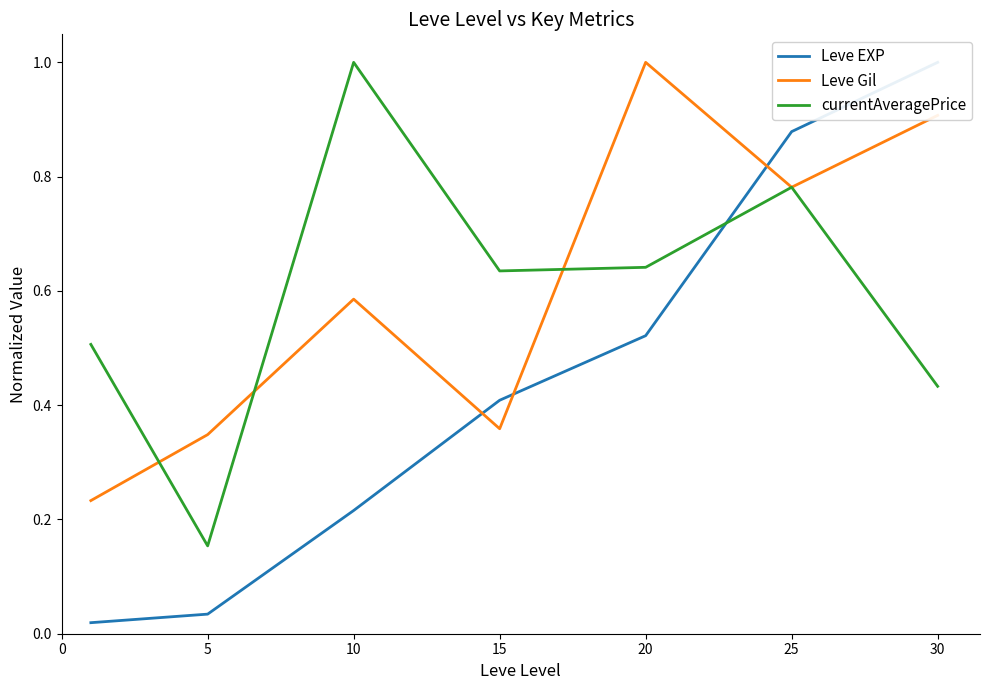

What is the difference between the maximum and minimum values in the currentAveragePrice series?

0.8